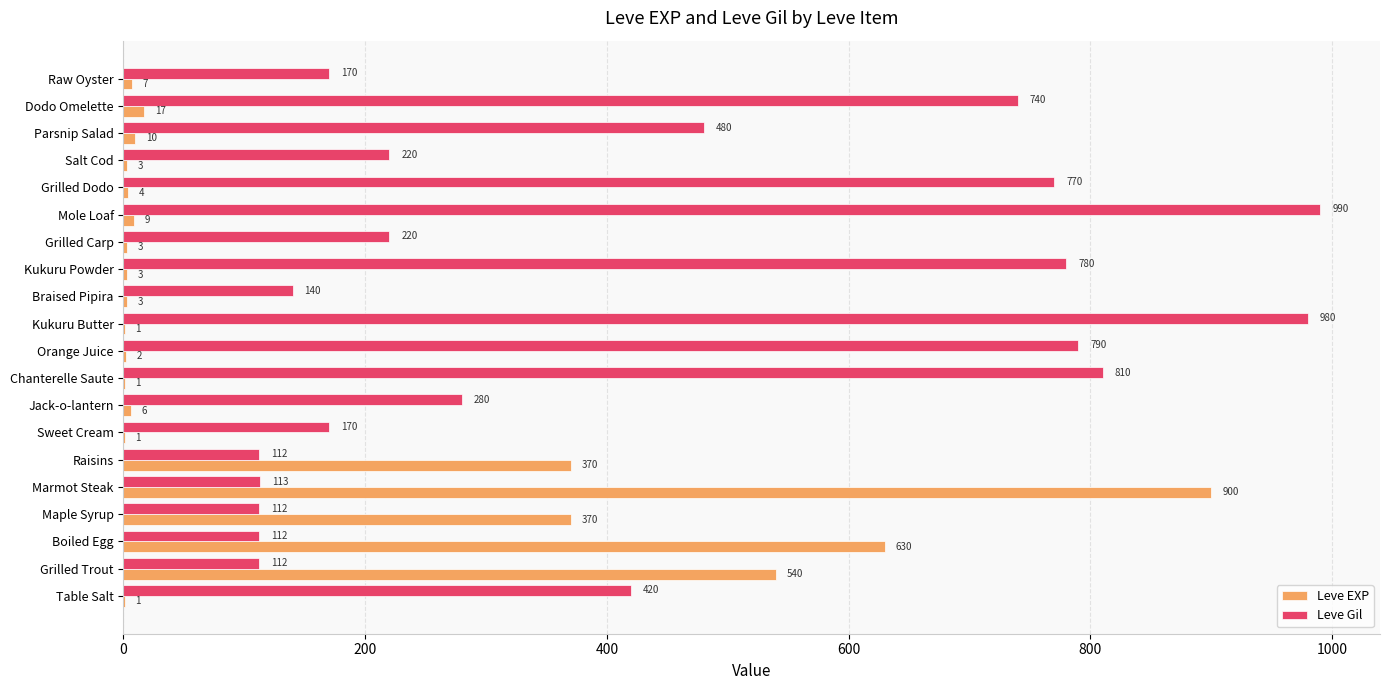

What is the average value of the Leve Gil series?

426